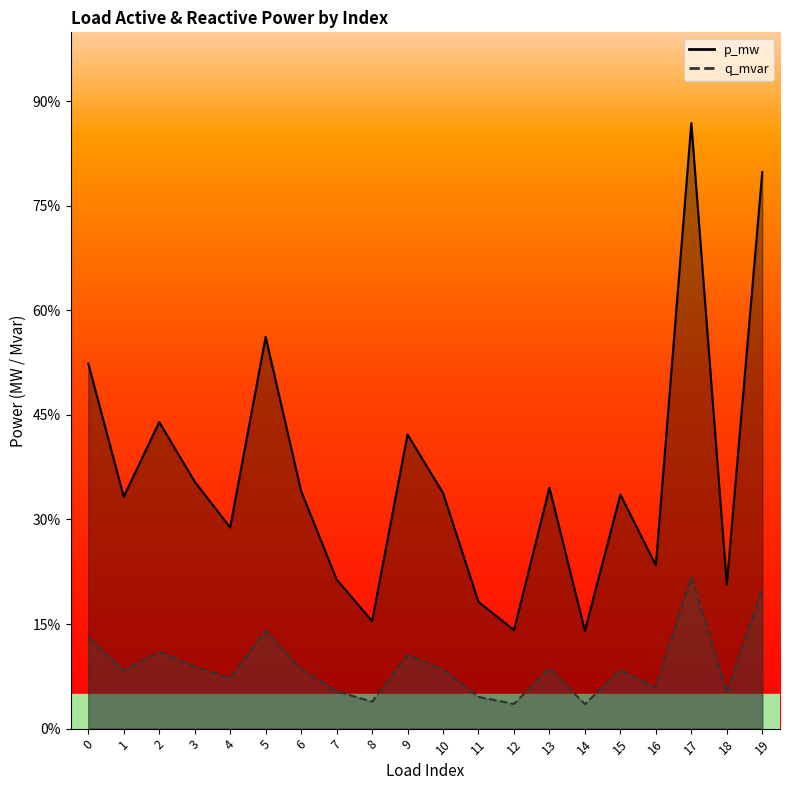

At which category is the sum across all series the highest?

17